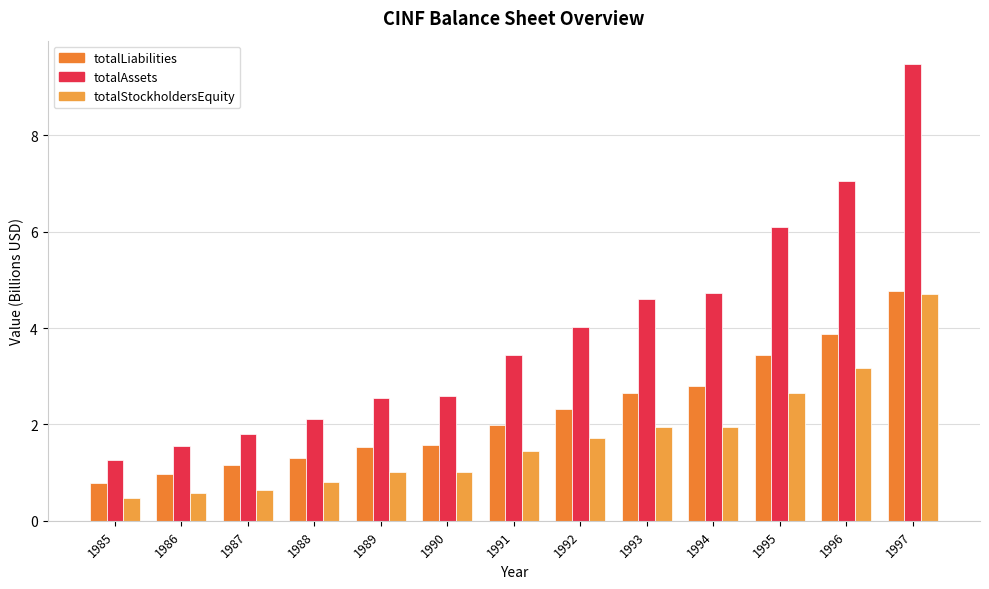

What is the smallest value displayed?

0.5